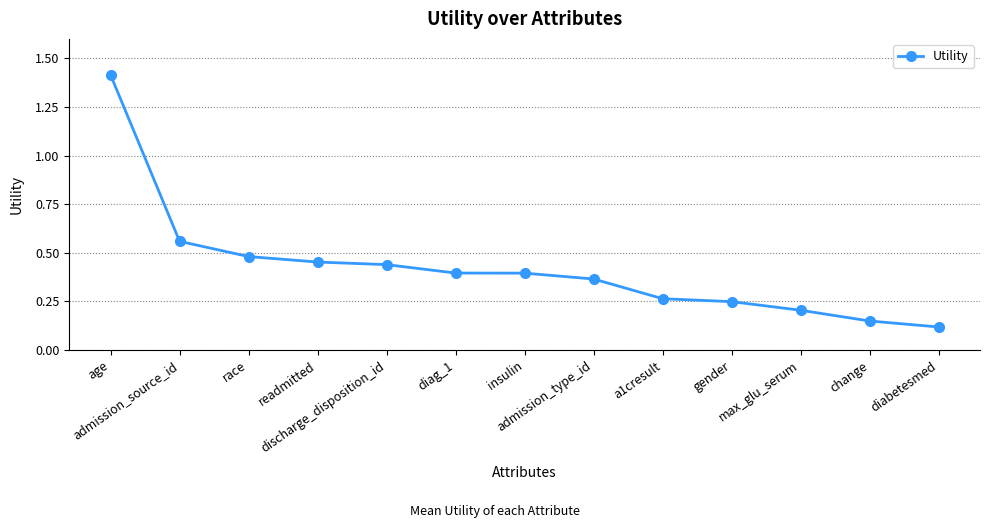

What is the difference between the maximum and minimum values?

1.3